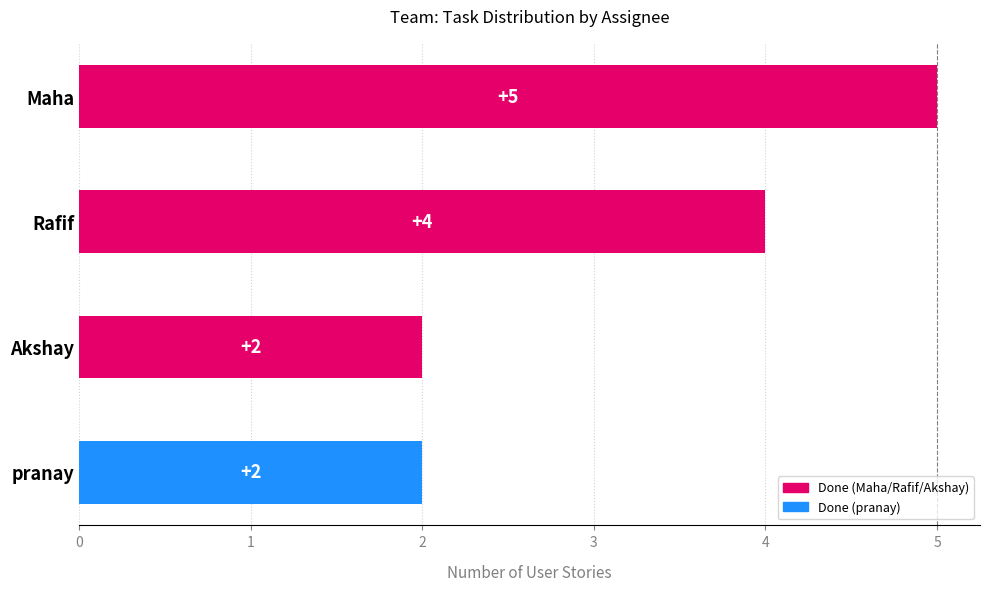

Reading bottom to top, transcribe all the data shown in this chart.

2	2	4	5